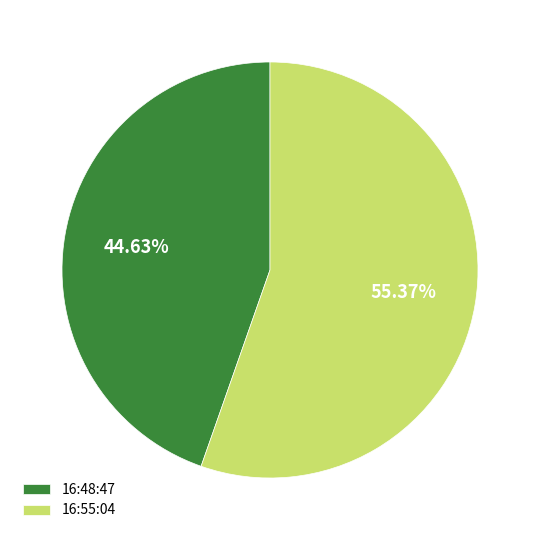

Is it true that 16:48:47 is 35% of the pie?

False